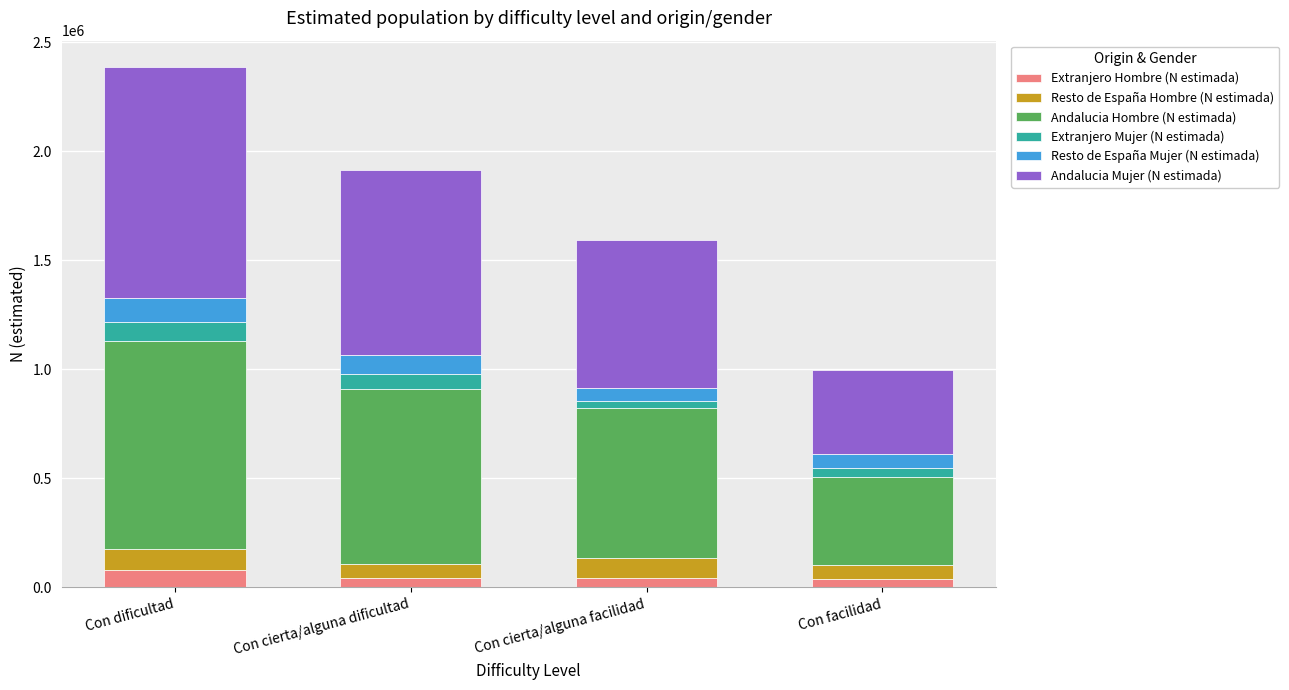

What is the total value across all series at Con dificultad?

2387559